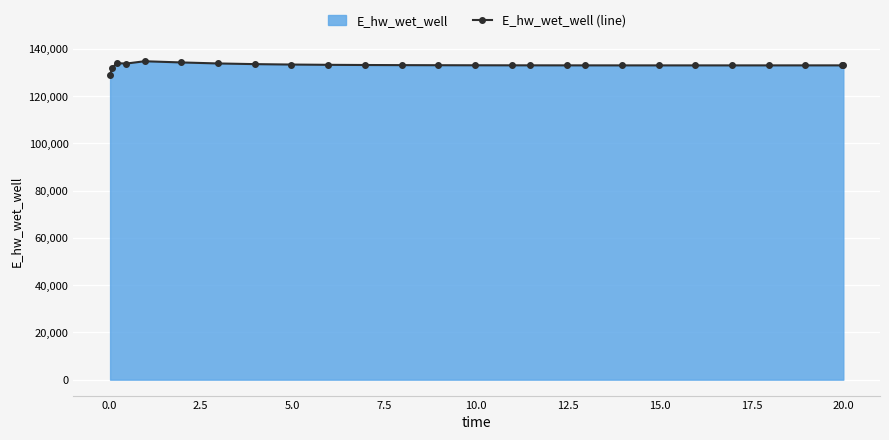

What is the value of the 9th point from the left?

133364.8